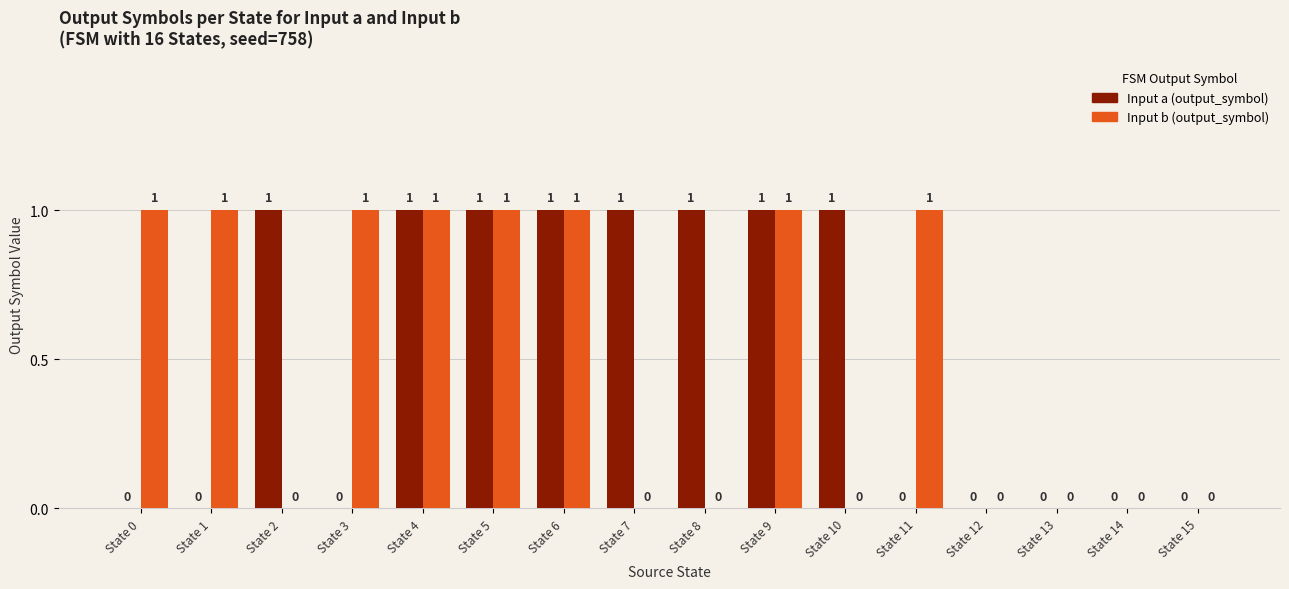

What is the greatest value displayed?

1